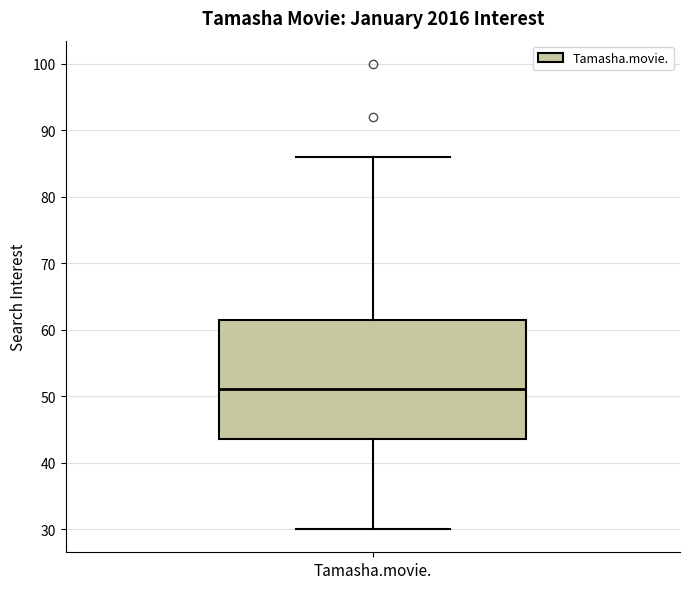

Transcribe this box plot: give where the median line is, the range the box spans, and where the two whiskers end, as read against the y-axis. The values are not printed on the chart, so give them approximately, as read against the axis.

median 51, box 44 to 62, whiskers 30 to 86